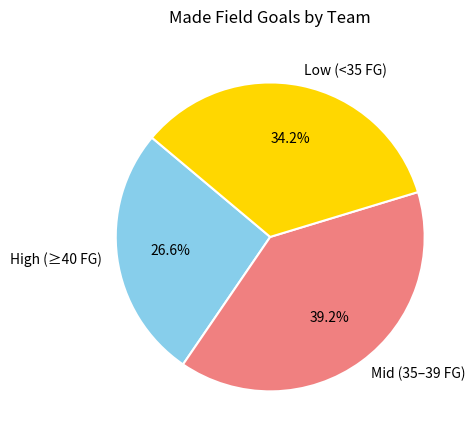

Which slice is the smallest?

High (≥40 FG)